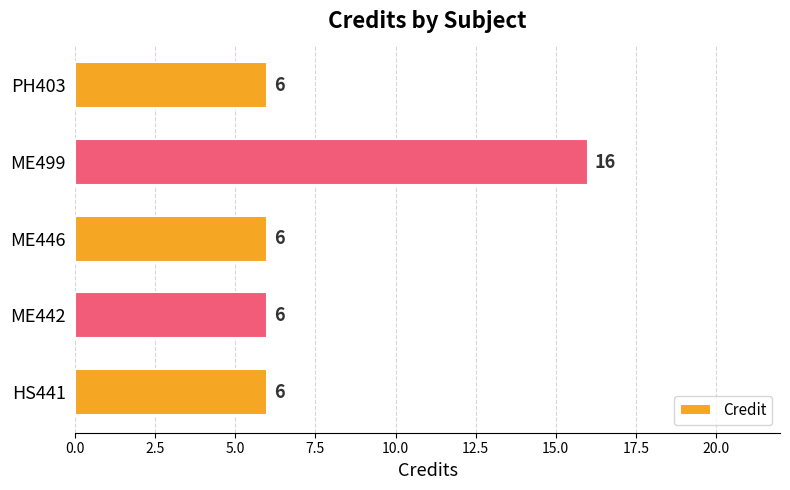

Reading bottom to top, list all the values displayed in this chart.

HS441=6	ME442=6	ME446=6	ME499=16	PH403=6